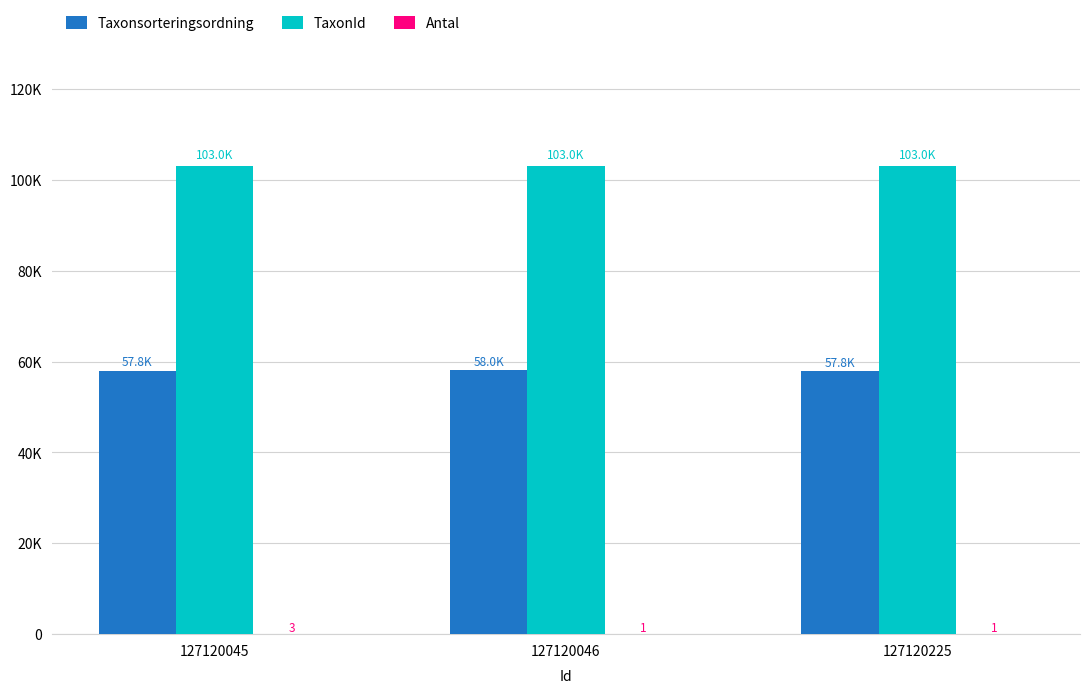

At how many categories does at least one series exceed 39067?

3